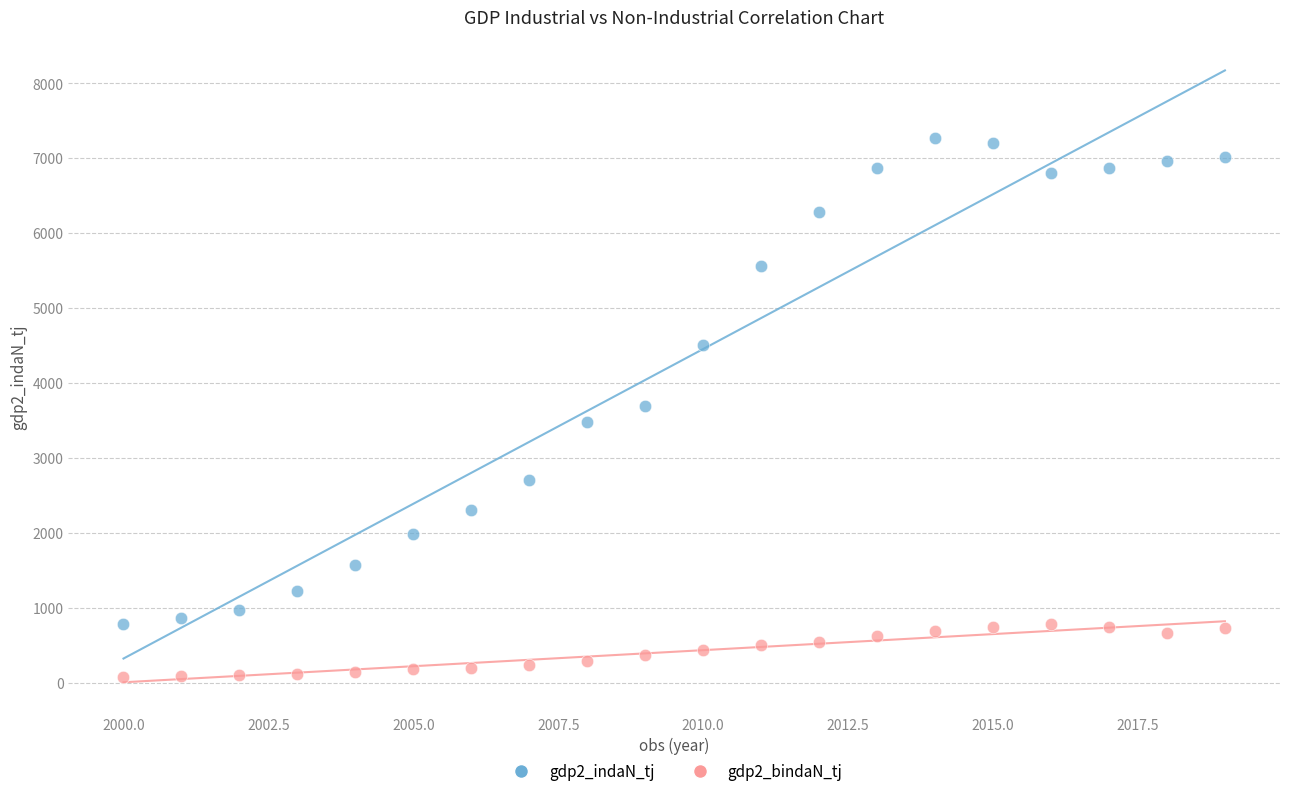

Which series contains the lowest Y value?

gdp2_bindaN_tj